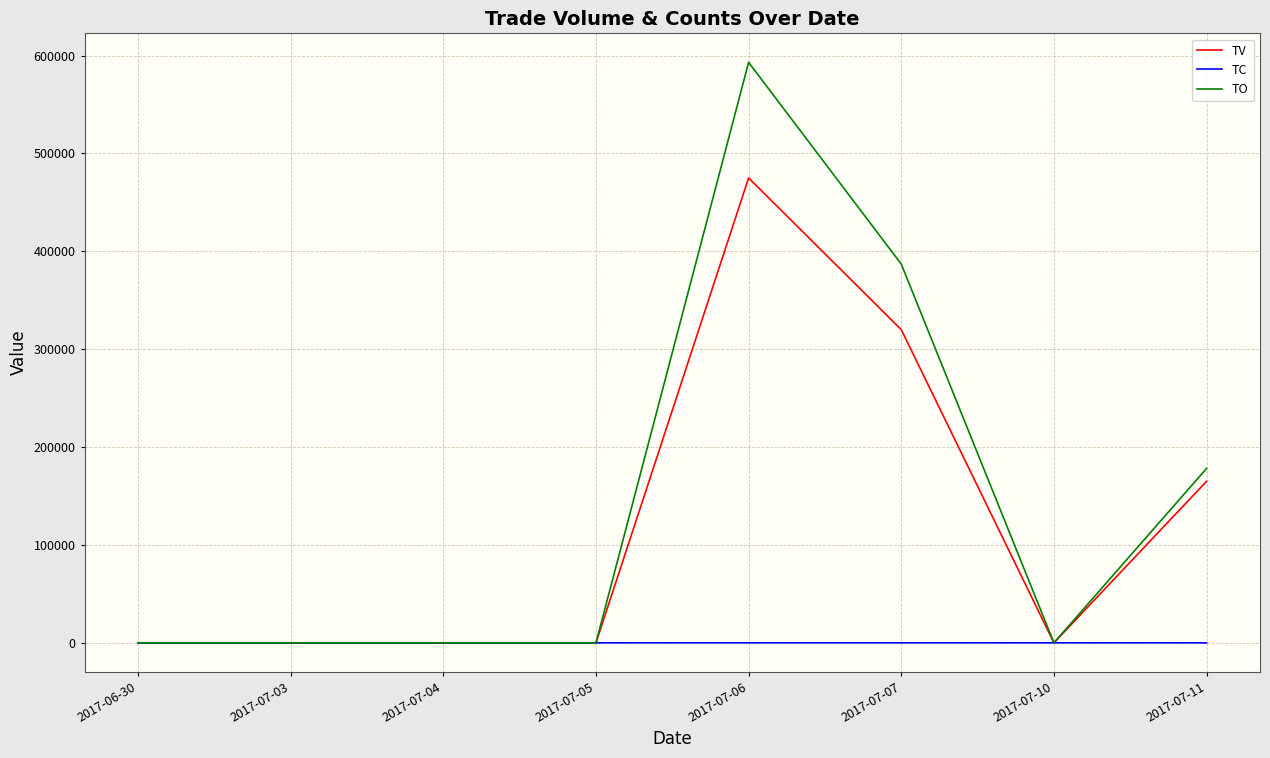

True or false: TV has a value of -153781 at 2017-07-05.

False